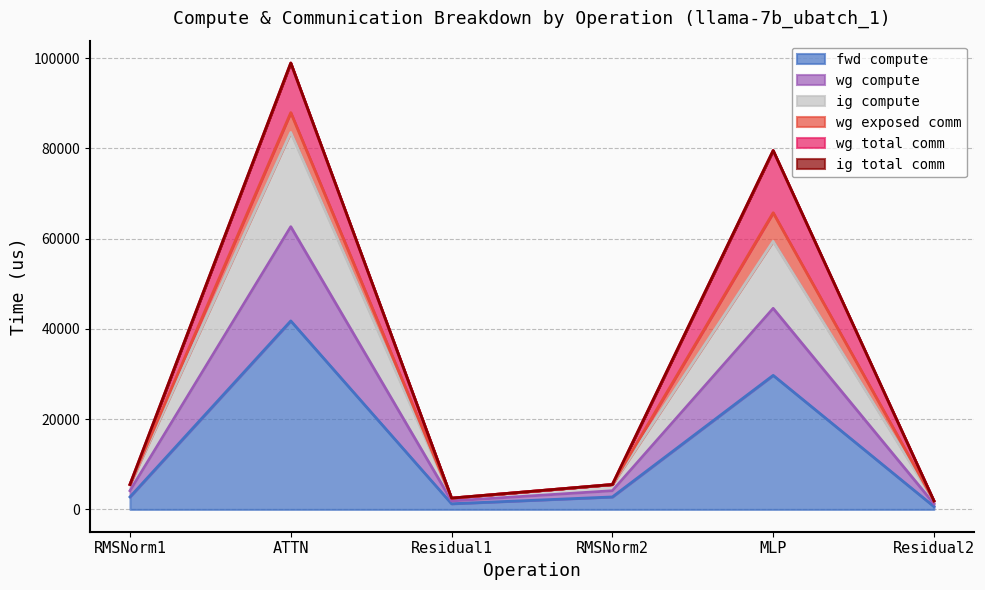

True or false: wg compute has a value of 2074.0 at RMSNorm2.

False